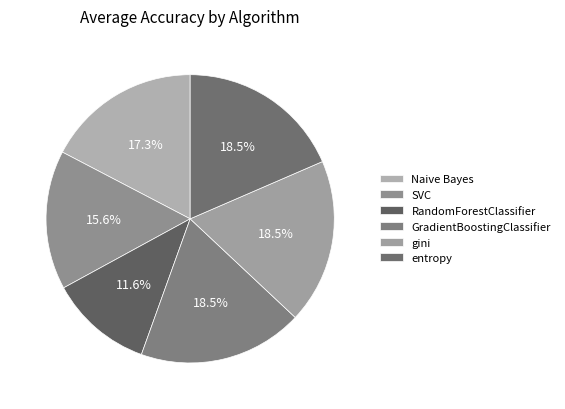

How many segments does this pie chart have?

6